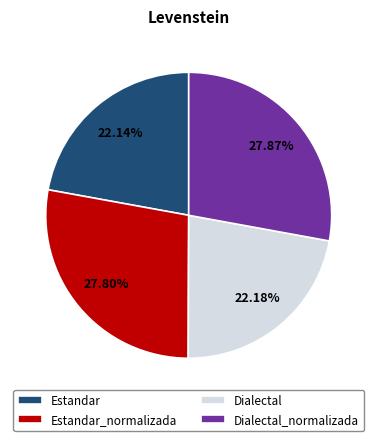

Approximately how many times larger is the value at Estandar compared to Dialectal_normalizada?

0.8